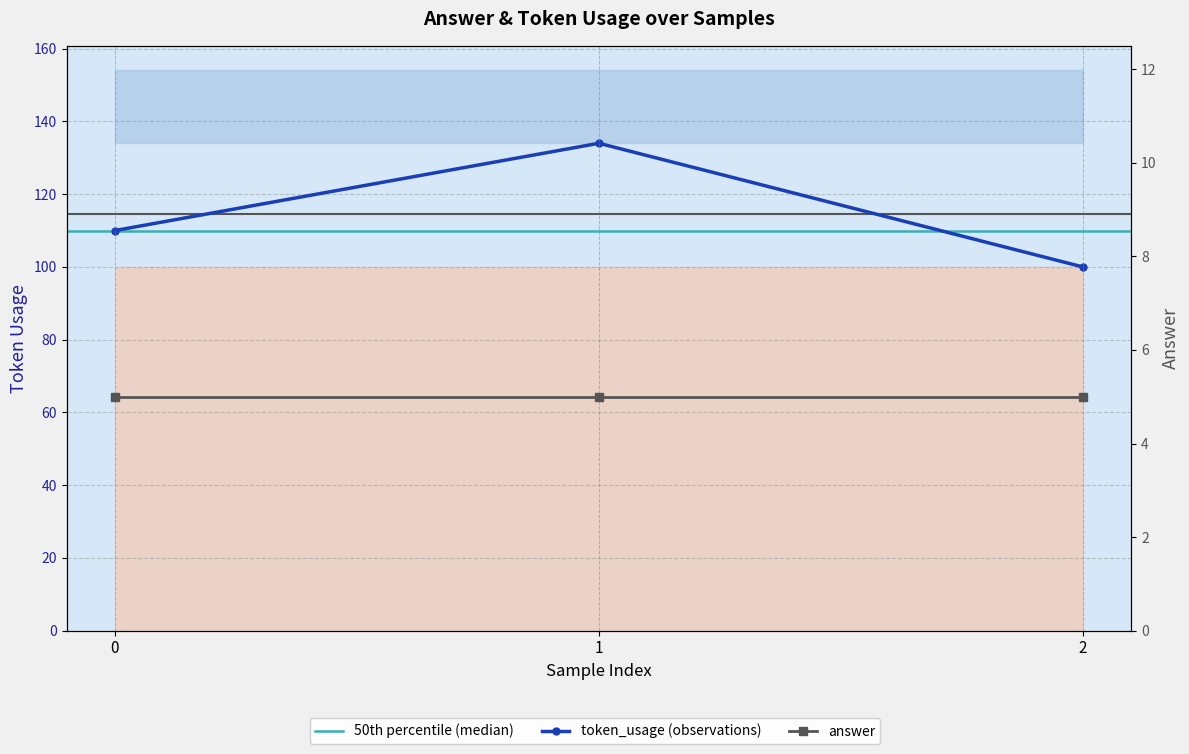

Rank the categories by value from highest to lowest.

1, 0, 2